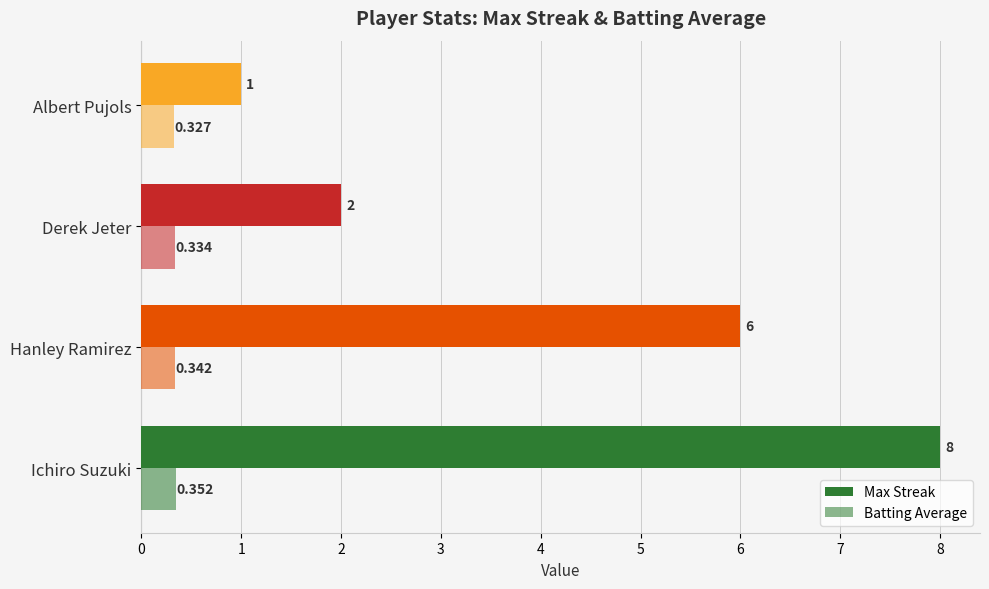

What is the average value of the Max Streak series?

4.2